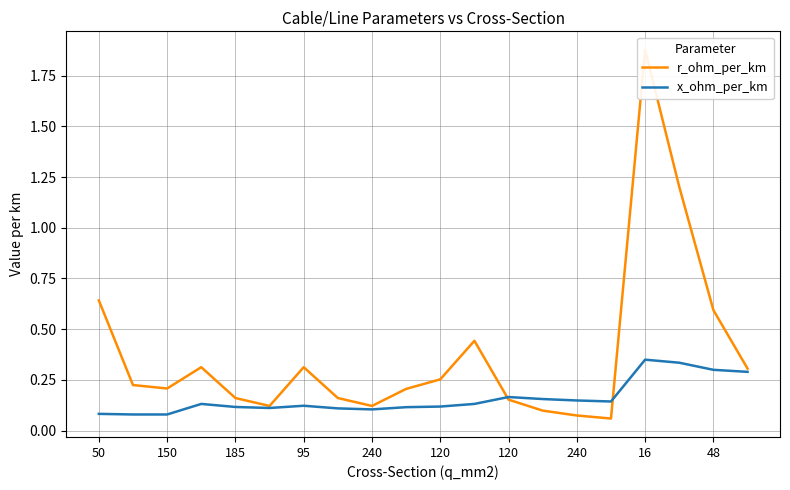

Which series changed the most between 10 and 17?

r_ohm_per_km